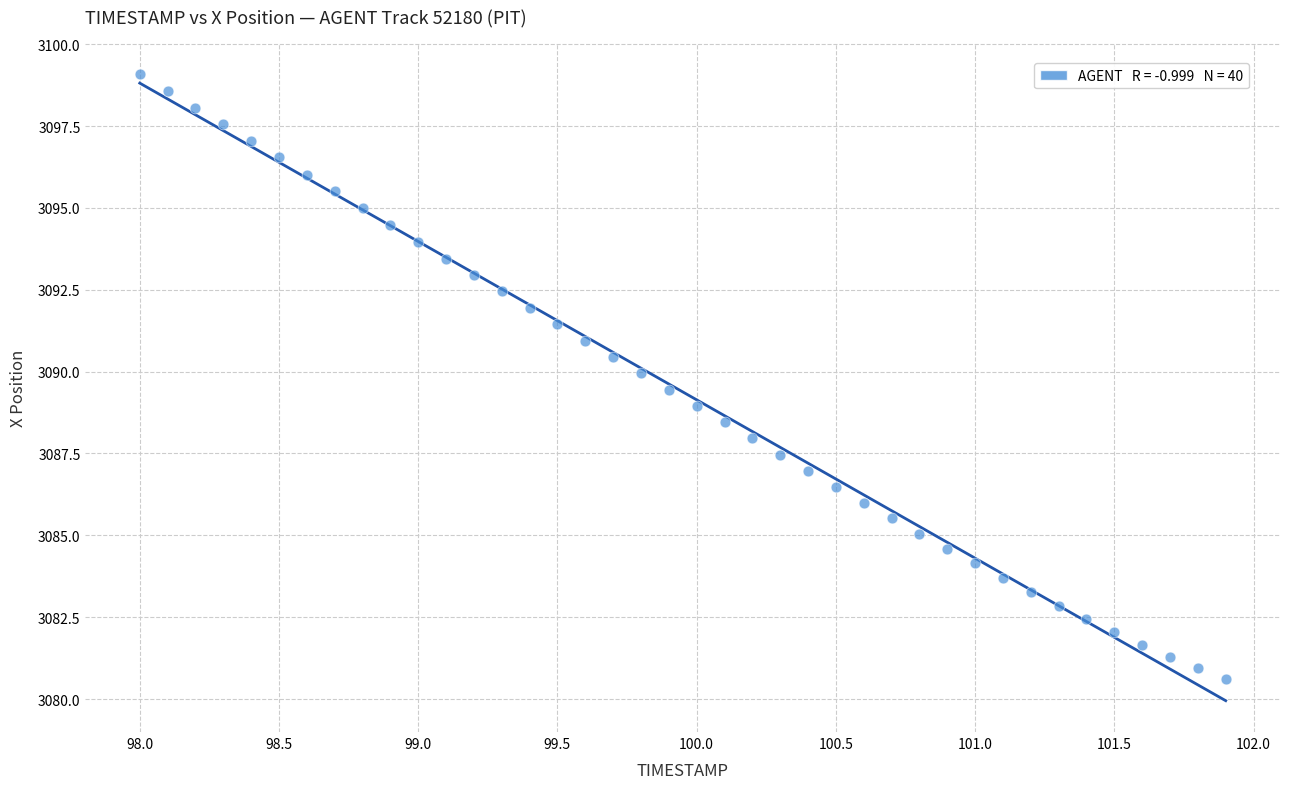

What is the range of X values (max minus min)?

3.9